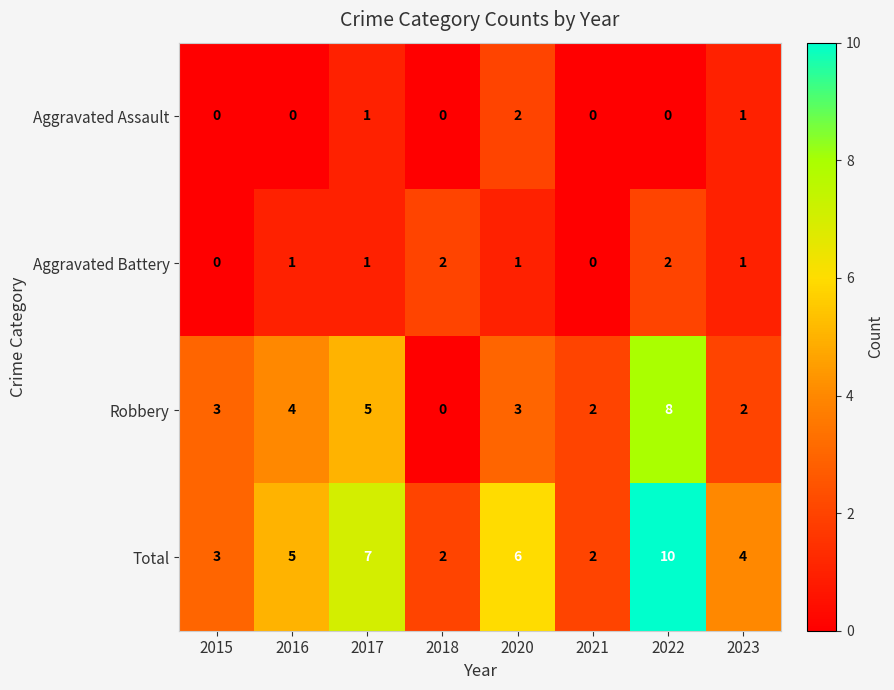

Count the Robbery values in the range 2 to 5.

6